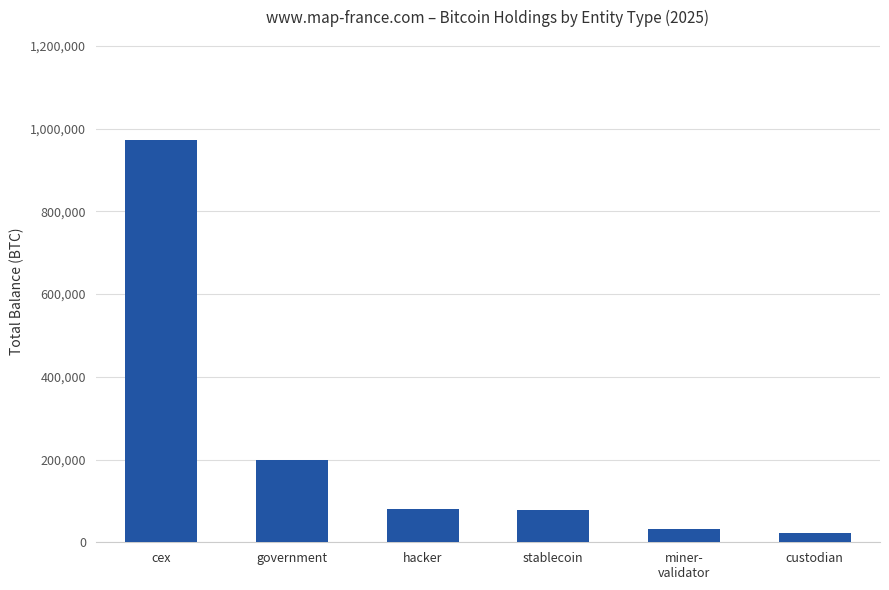

What is the sum of all values?

1383373.9